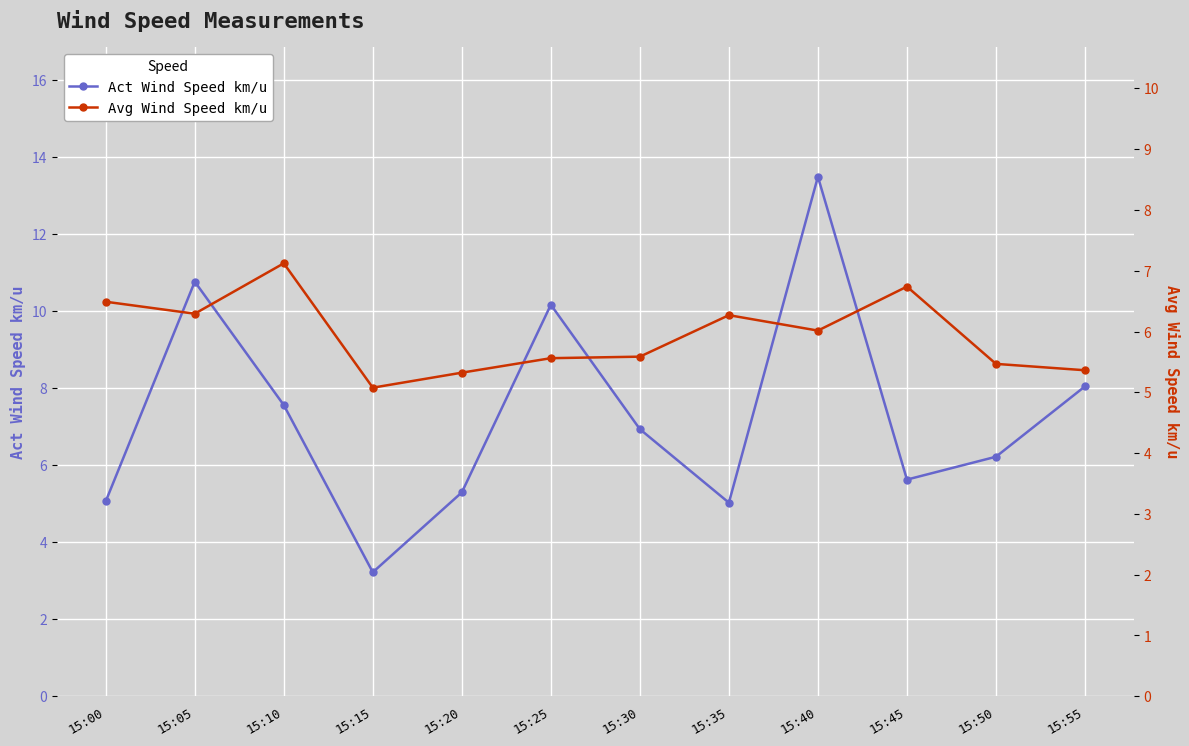

How many distinct data groups are displayed?

2